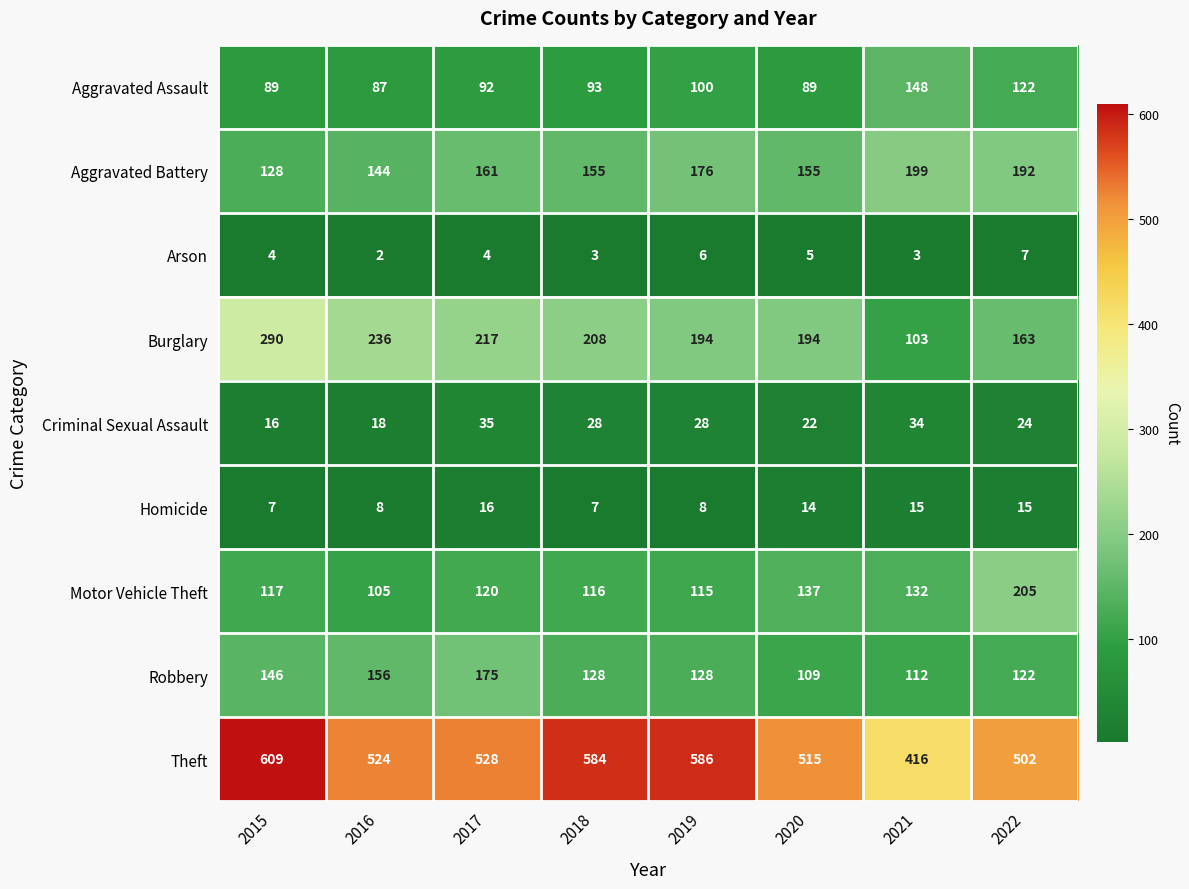

What is the difference between the Burglary values at 2020 and 2022?

31